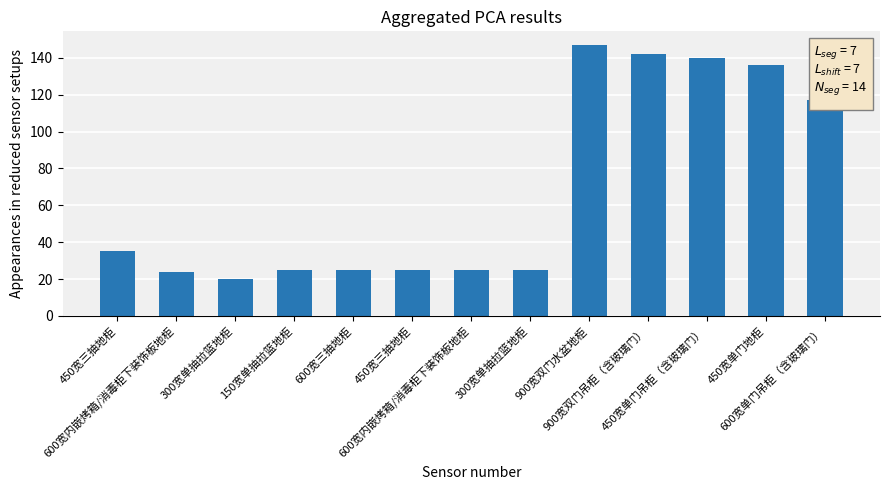

Reading right to left, what are all the values shown in this chart?

600宽单门吊柜（含玻璃门）=117	450宽单门地柜=136	450宽单门吊柜（含玻璃门）=140	900宽双门吊柜（含玻璃门）=142	900宽双门水盆地柜=147	300宽单抽拉篮地柜=25	600宽内嵌烤箱/消毒柜下装饰板地柜=25	450宽三抽地柜=25	600宽三抽地柜=25	150宽单抽拉篮地柜=25	300宽单抽拉篮地柜=20	600宽内嵌烤箱/消毒柜下装饰板地柜=24	450宽三抽地柜=35